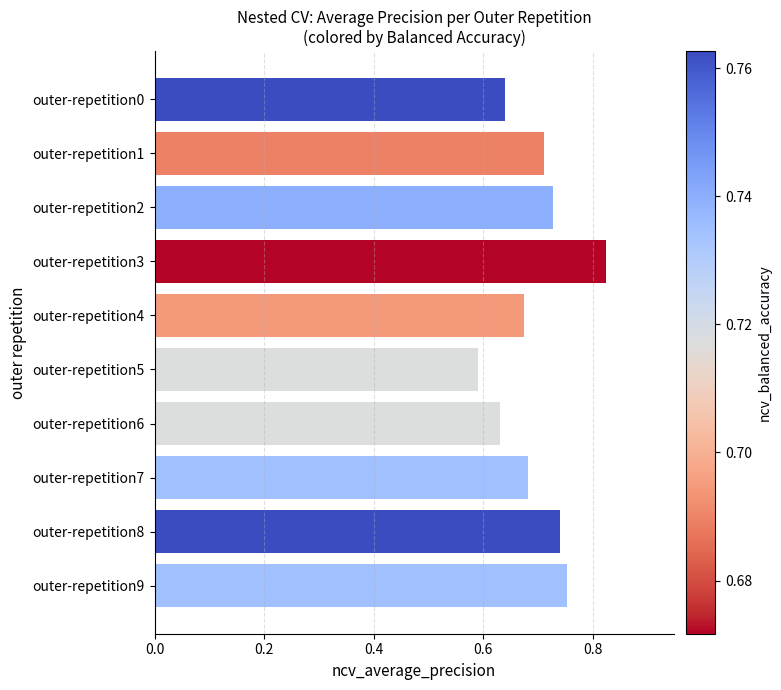

Which category has the highest value across all series?

outer-repetition3